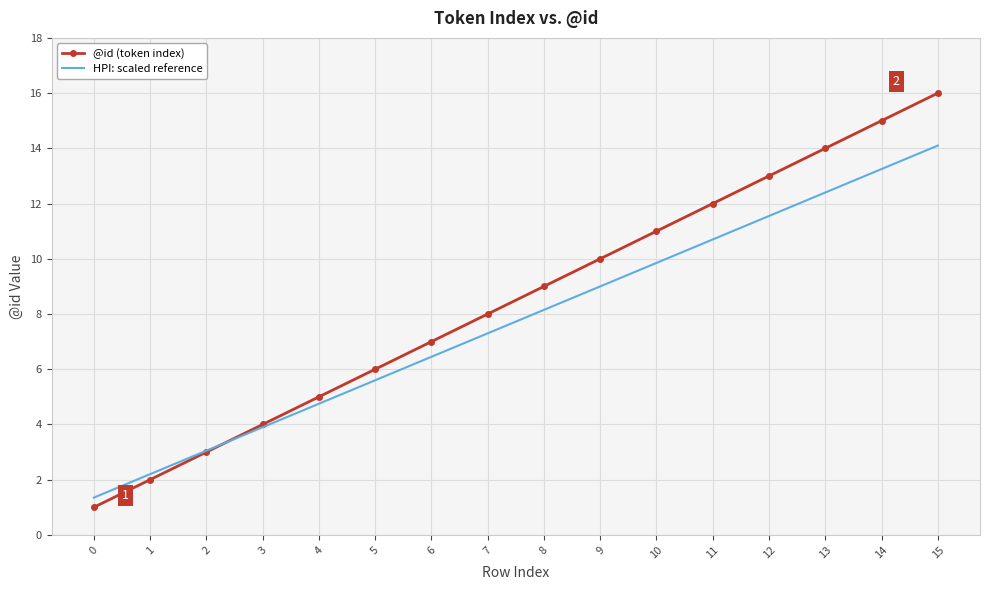

Where is @id (token index) nearest to the value 8?

7